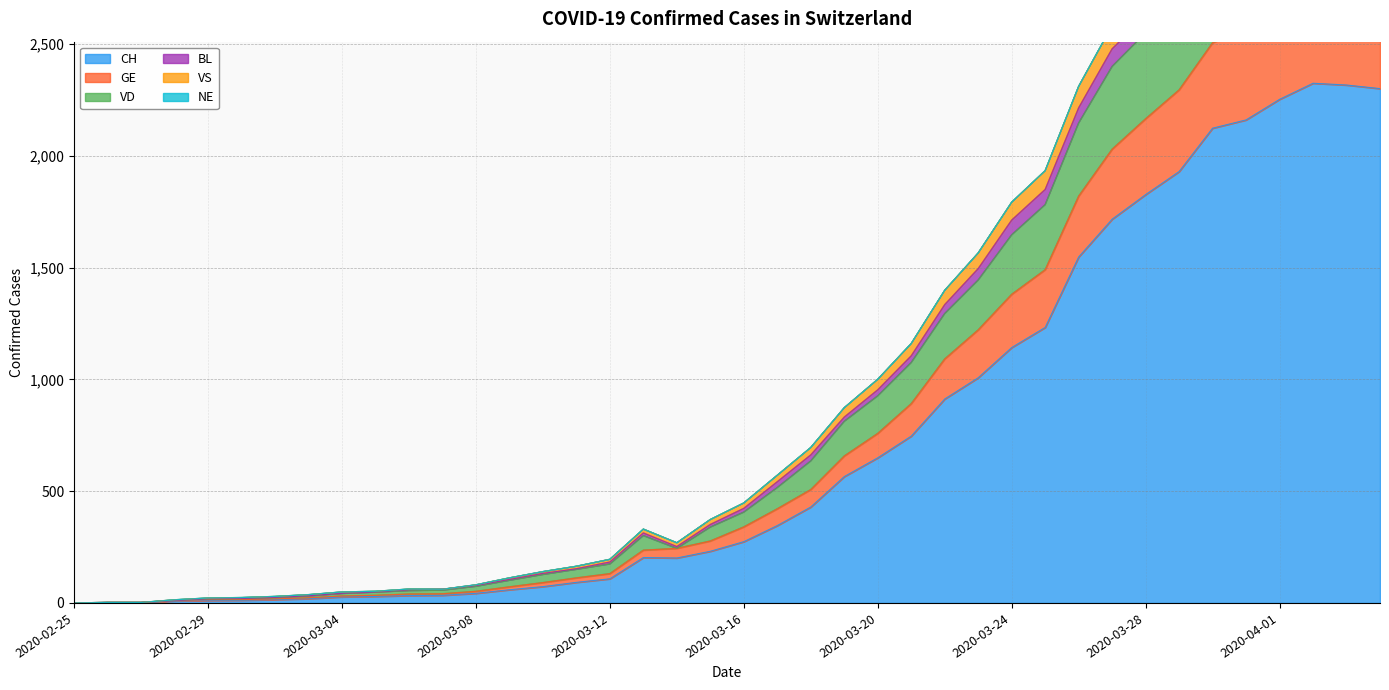

True or false: CH has a value of 12 at 2020-03-01.

True